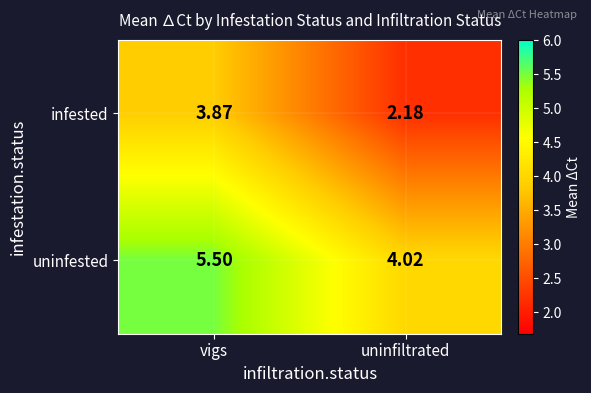

Between vigs and uninfiltrated, which series saw the biggest shift?

infested